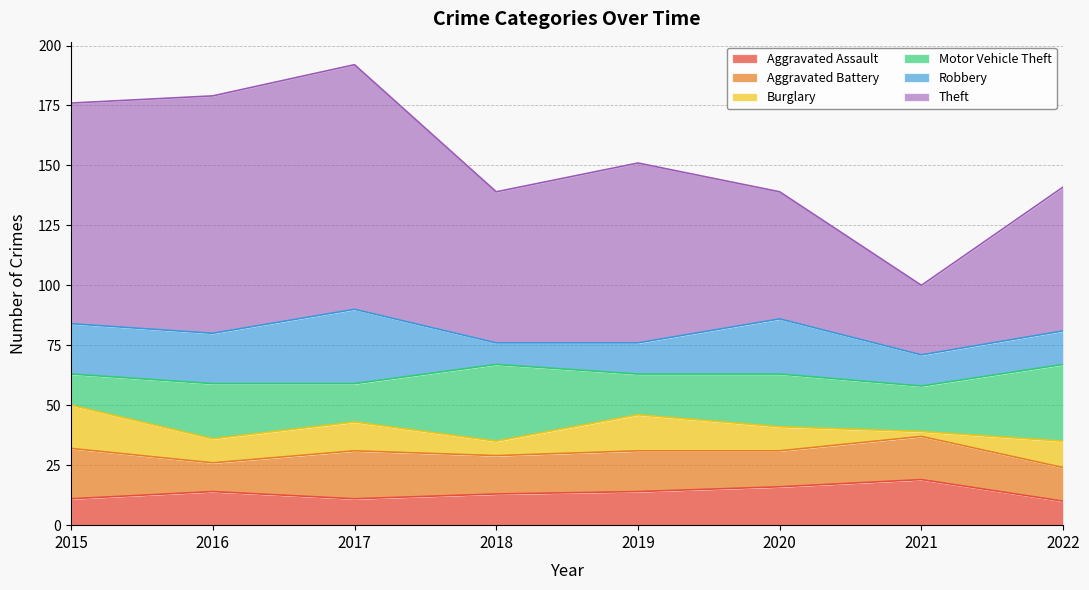

What is the sum of all Aggravated Assault values?

108